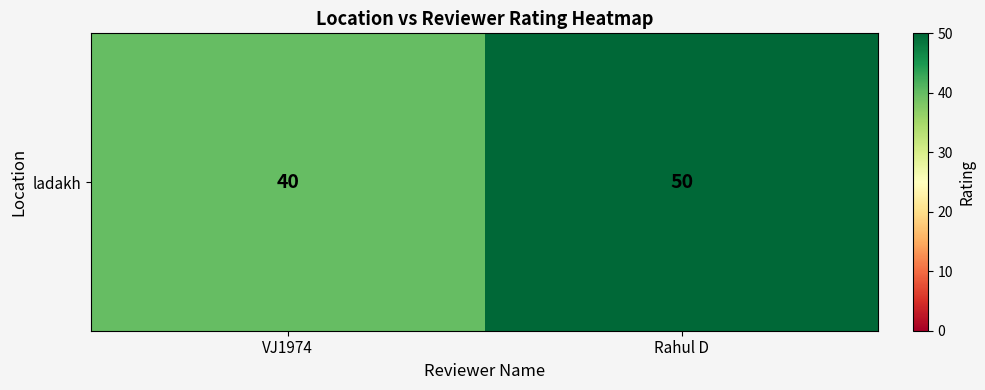

How many data points are less than 50?

1